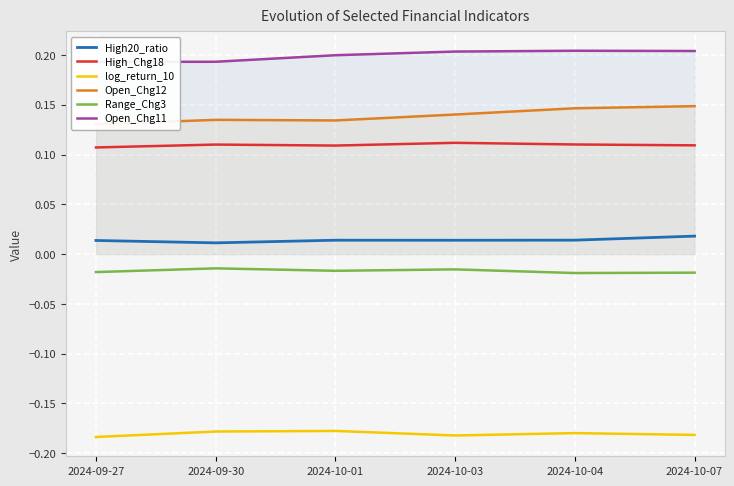

Which series changed the most between 2024-09-27 and 2024-10-04?

Open_Chg12